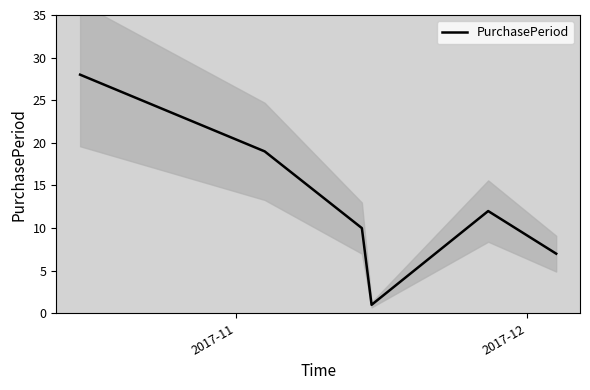

What is the maximum value for PurchasePeriod?

28